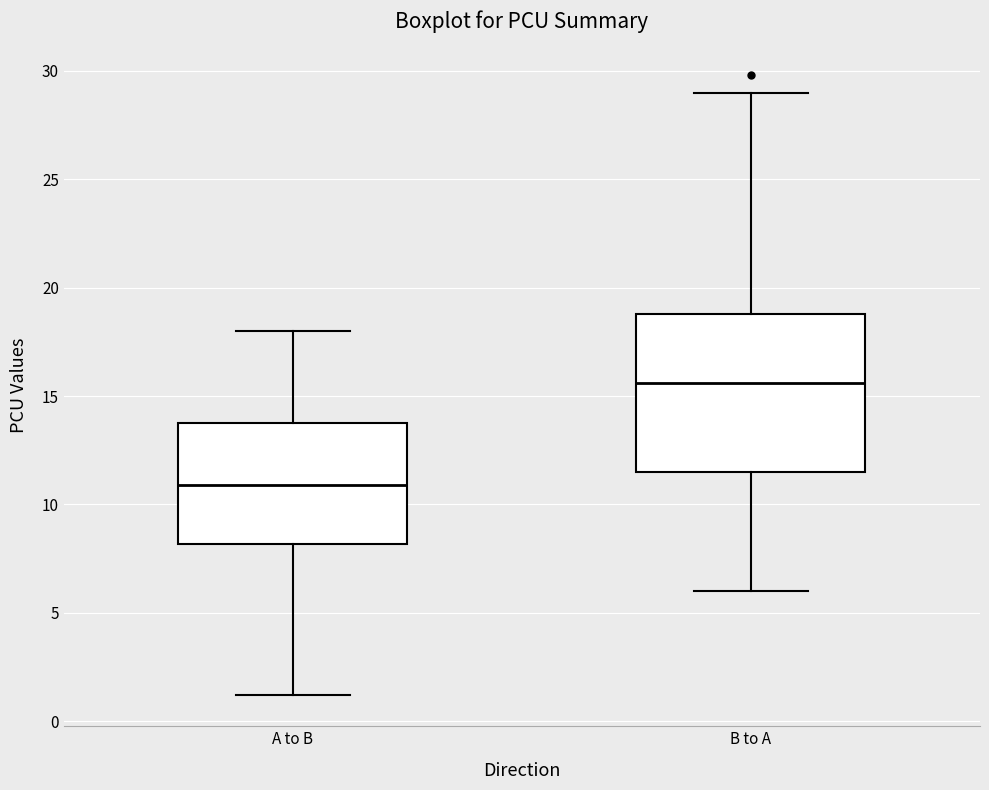

Where does the upper whisker of the box for A to B end on the y-axis? The values are not printed on the chart, so give them approximately, as read against the axis.

18.0